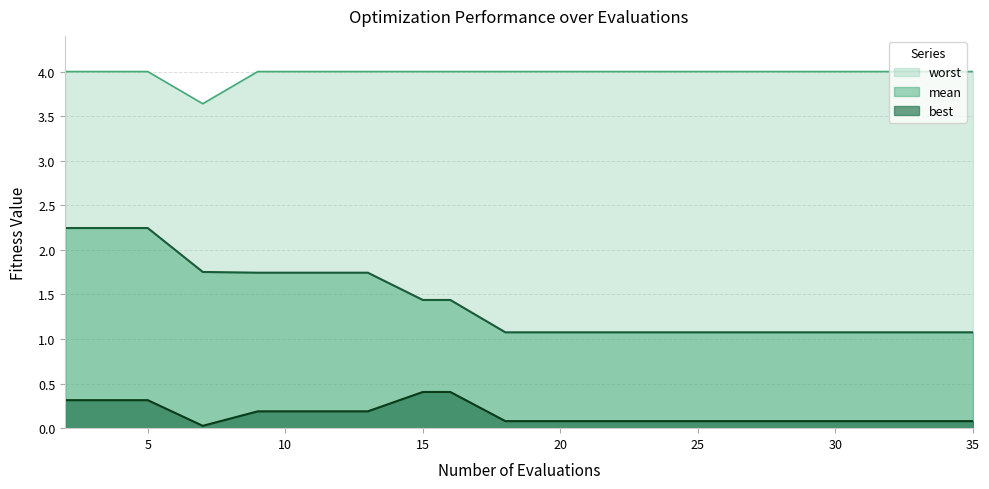

What is the total value across all series at evals?

6.6